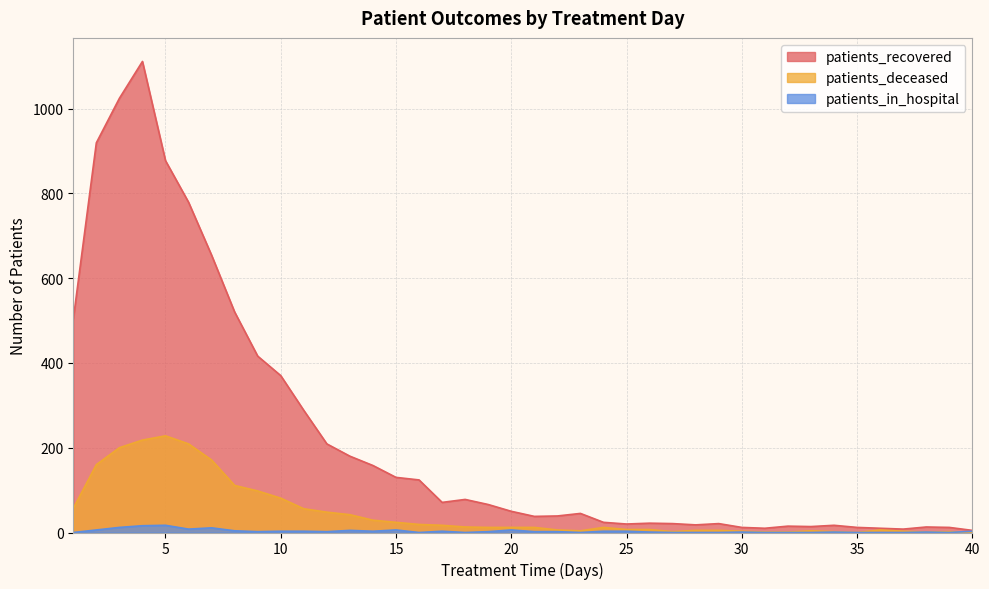

What is the sum of the patients_recovered values at 3 and 10?

1394